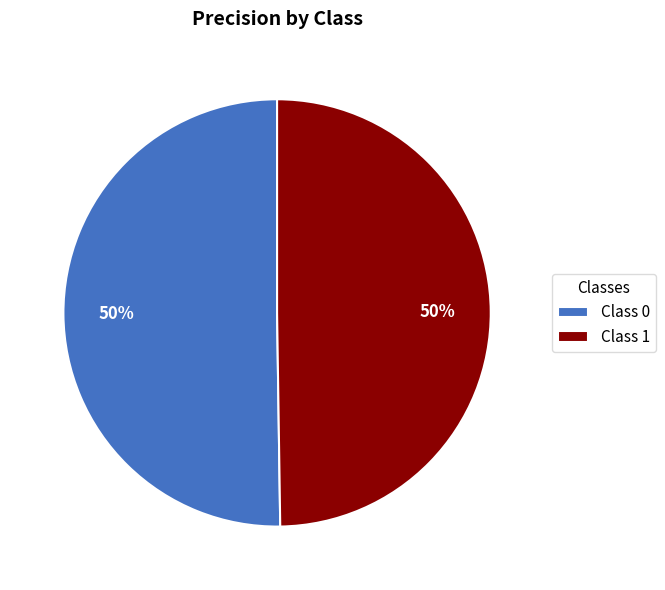

To the nearest percent, what percentage of the pie is Class 1?

50%